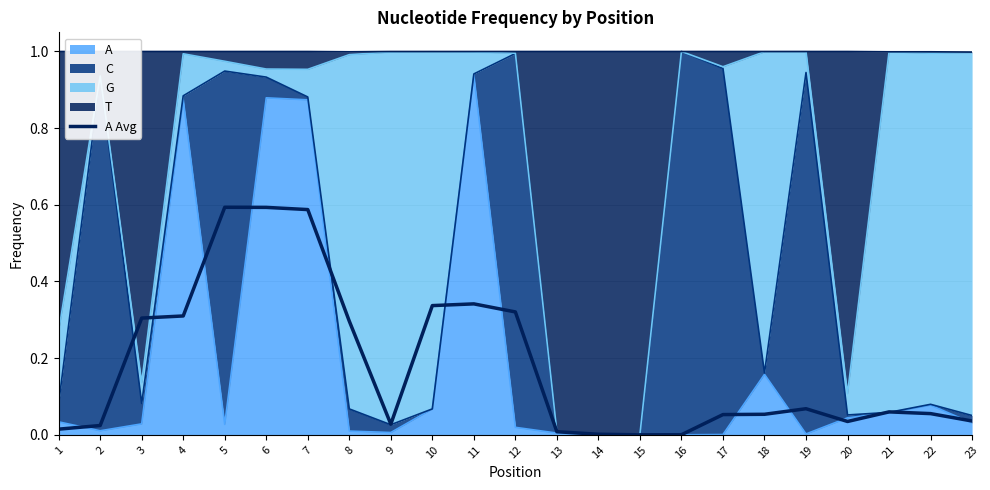

The value at 15 is 0.0. True or false?

True